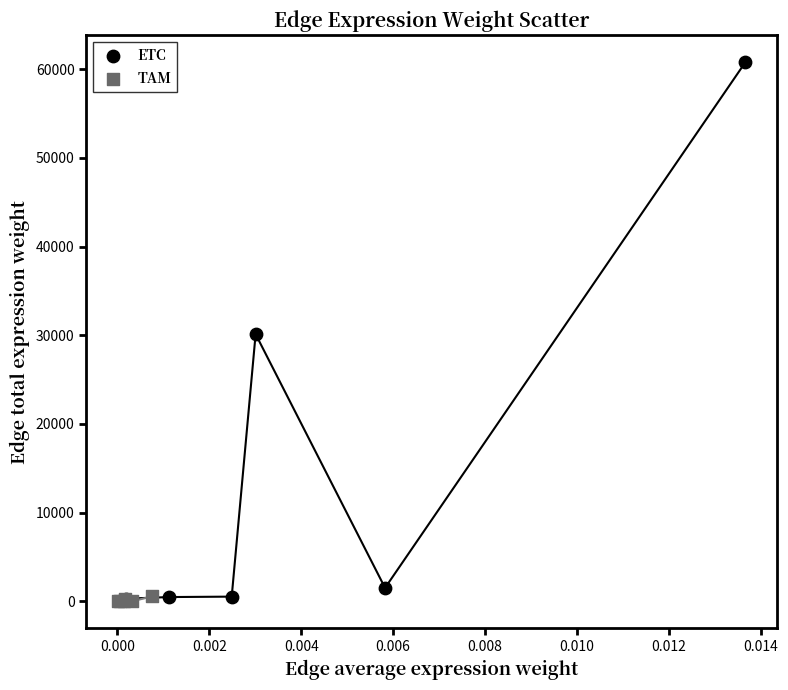

Which series has the largest Y range (max minus min)?

ETC